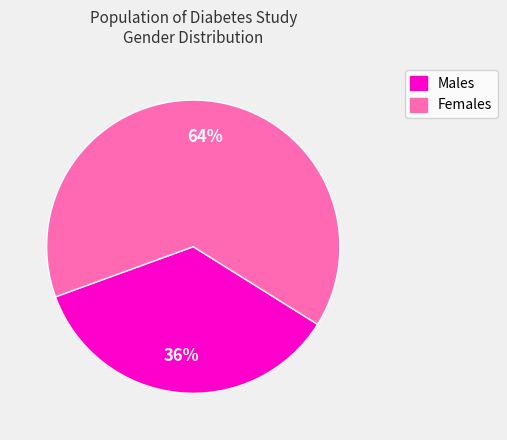

To the nearest percent, what percentage of the pie is Females?

64%